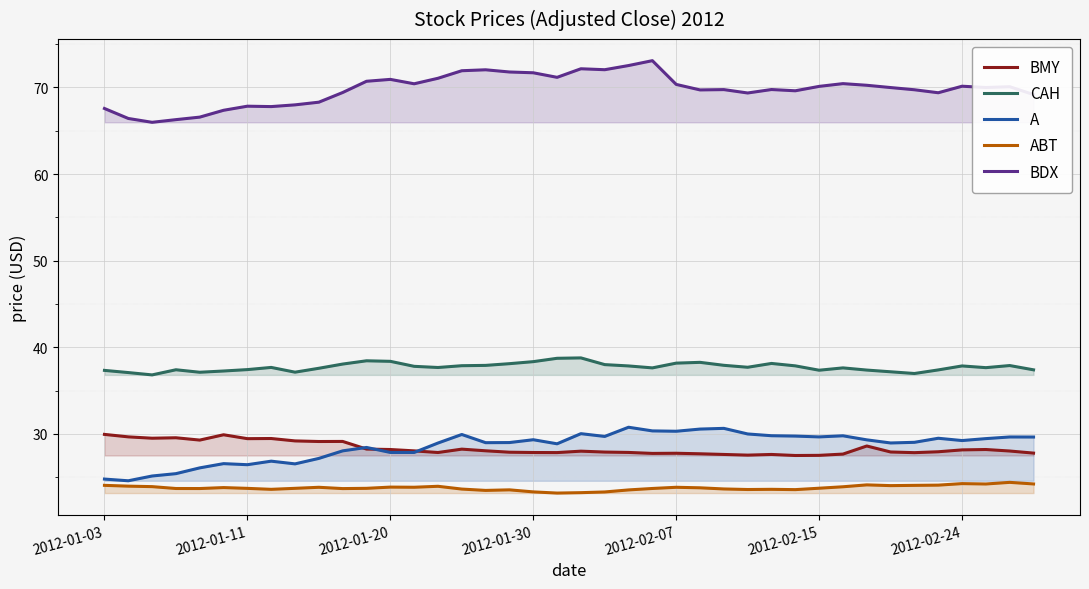

Is it true that A equals 51.8 at 23?

False